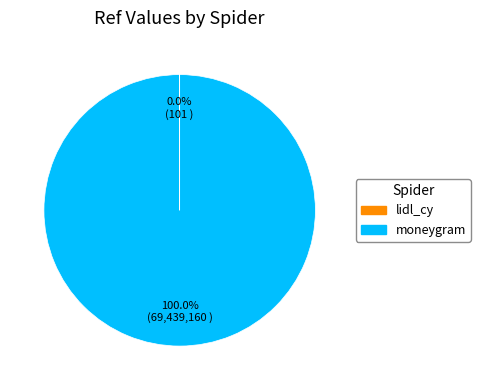

Which category has the biggest portion of the pie?

moneygram